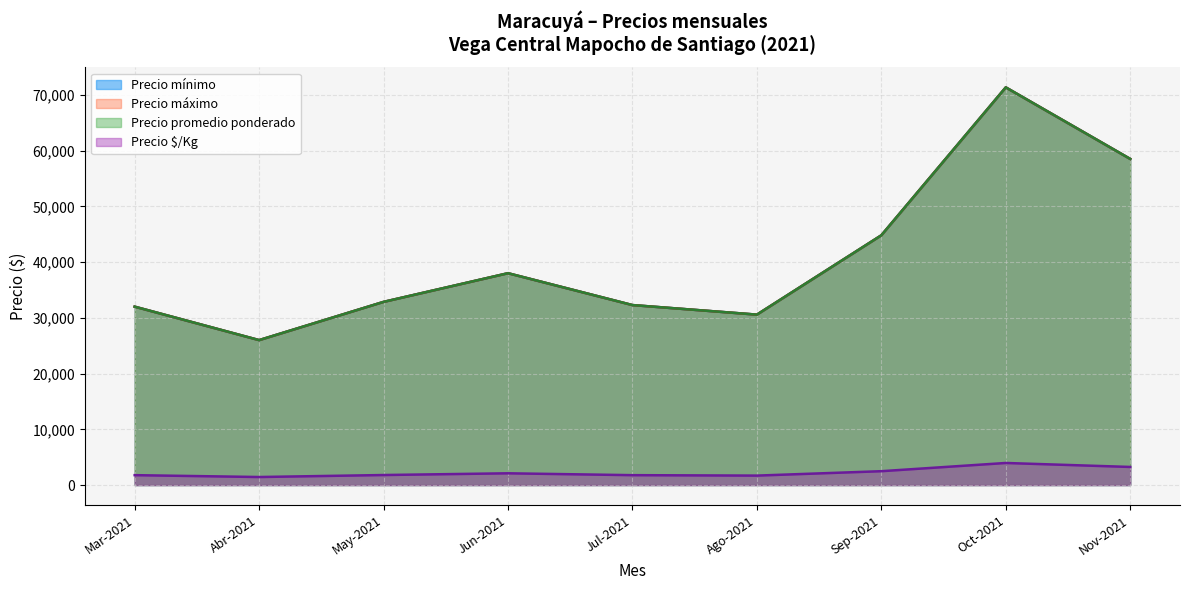

Where does the Precio promedio ponderado series first go above 32000?

2021-05-10